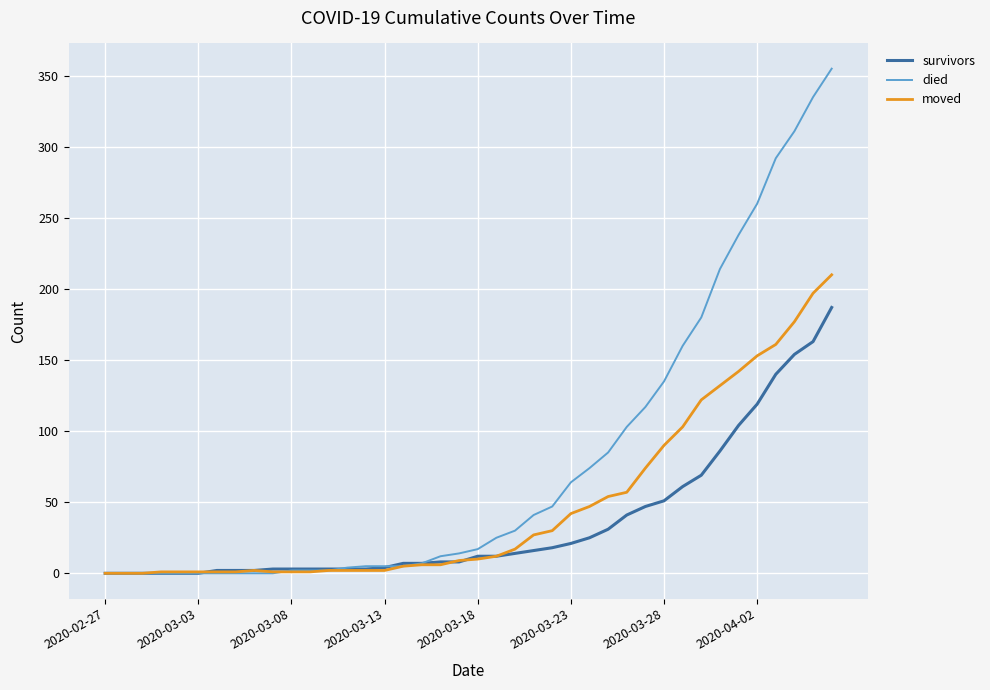

Which series has the widest spread of values?

died